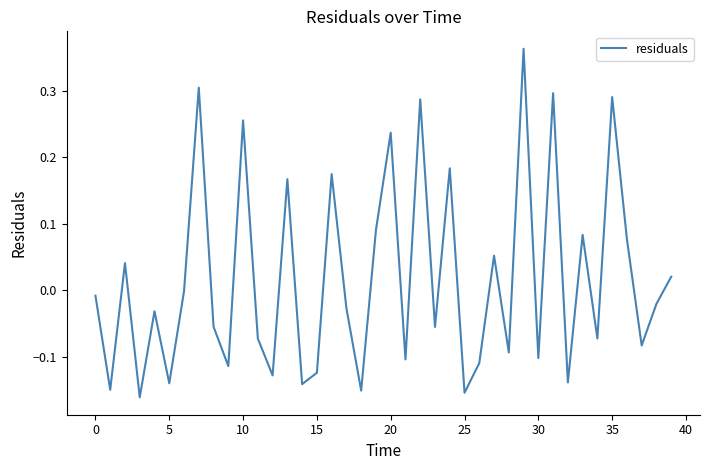

What is the sum of all values?

0.7